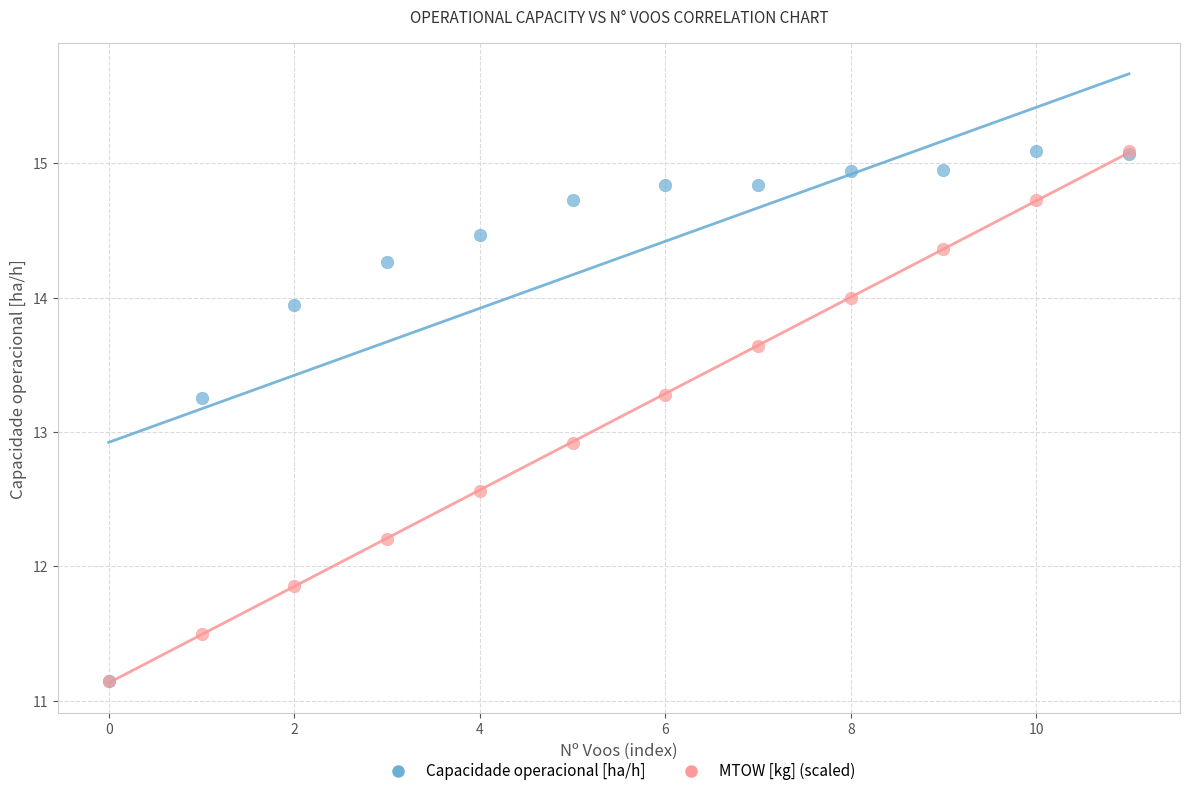

What are all the series names shown in the legend?

Capacidade operacional [ha/h], MTOW [kg] (scaled)